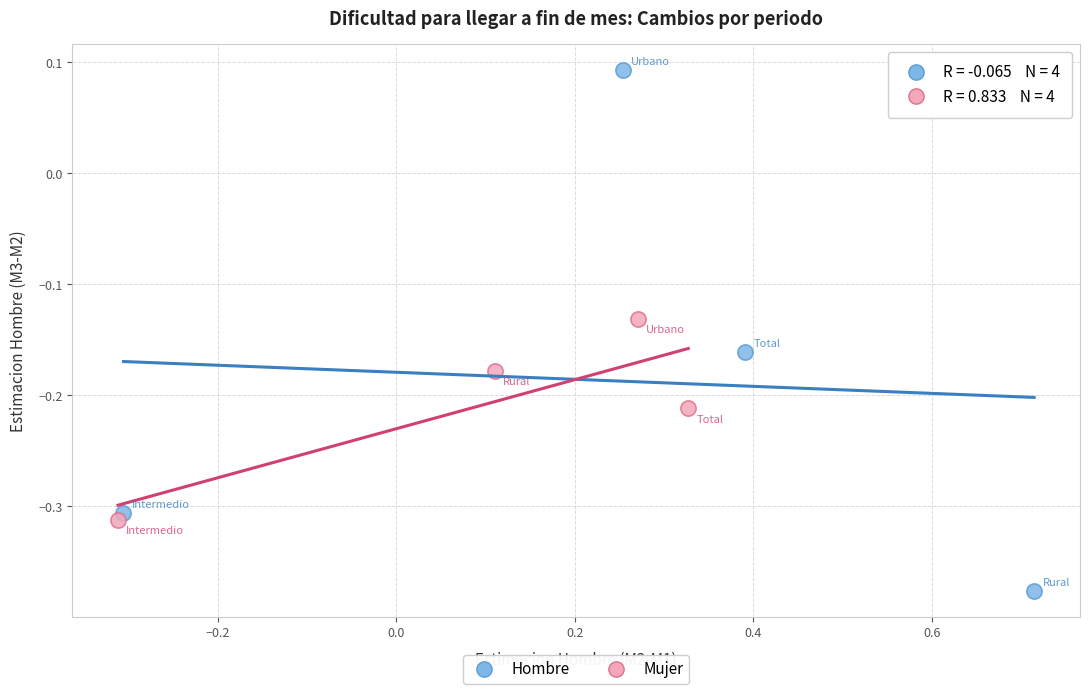

Which series contains the highest Y value?

Hombre